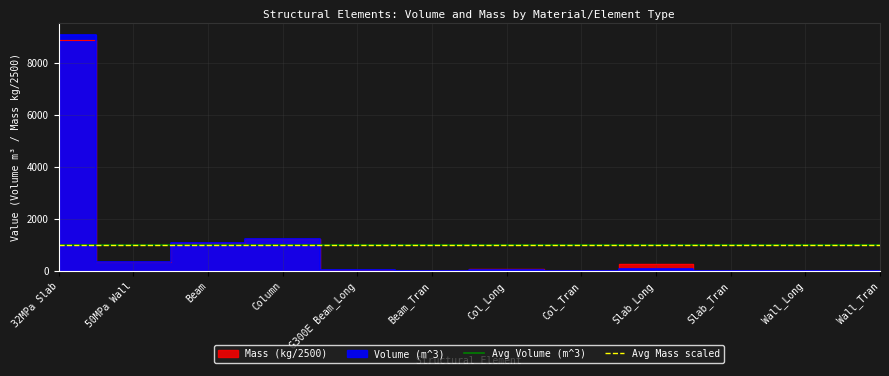

Where is Avg Mass scaled nearest to the value 986?

32MPa Slab